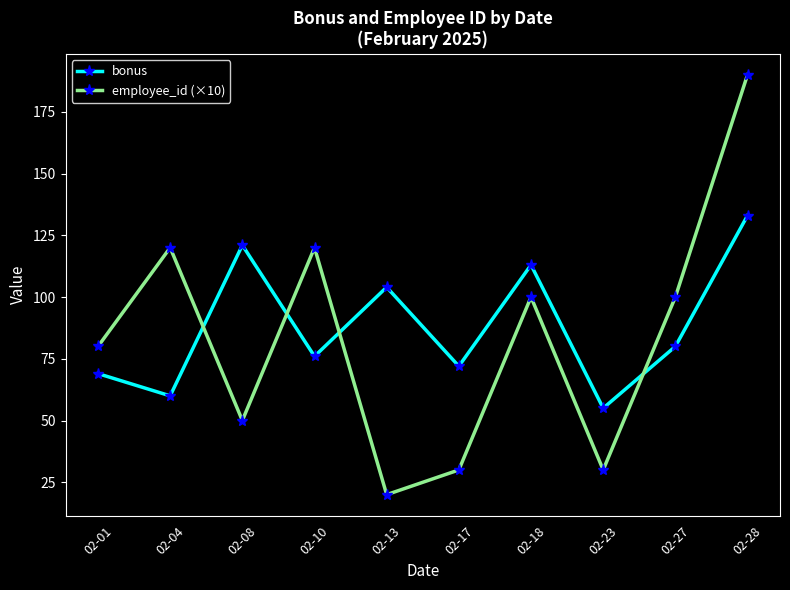

What is the difference between the maximum and second lowest values in the bonus series?

73